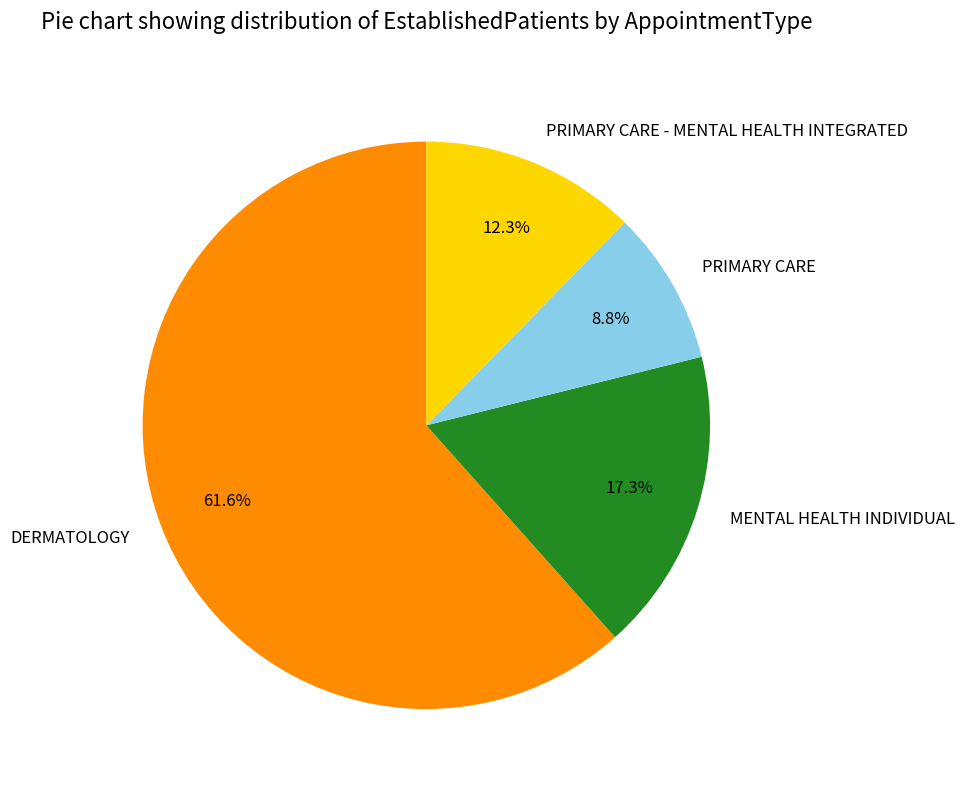

To the nearest percent, what is the average slice percentage?

25%